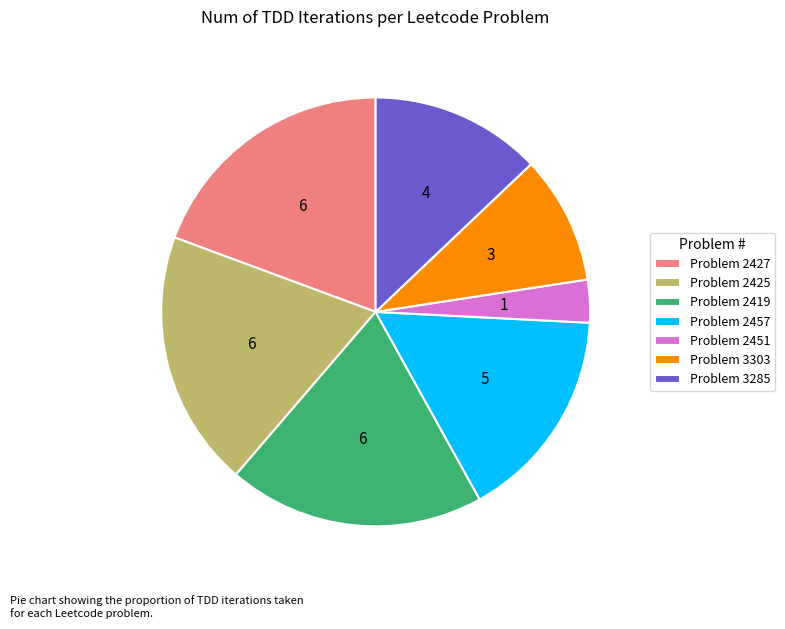

Does Problem 3303 account for over 50% of the chart?

No